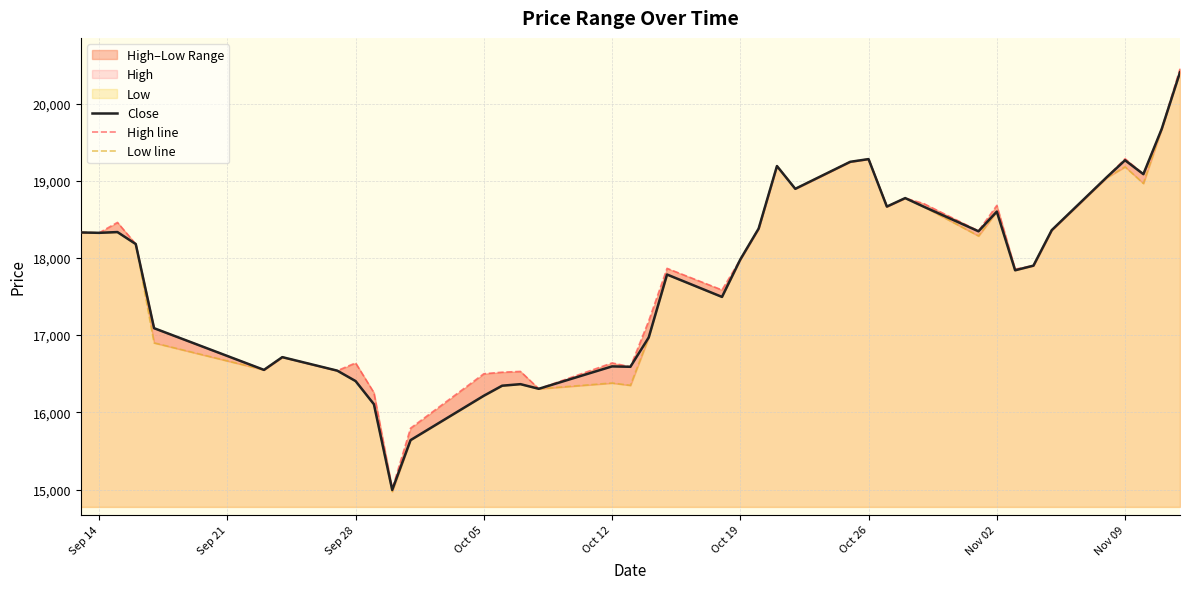

How many values in the High line series exceed 18180?

19